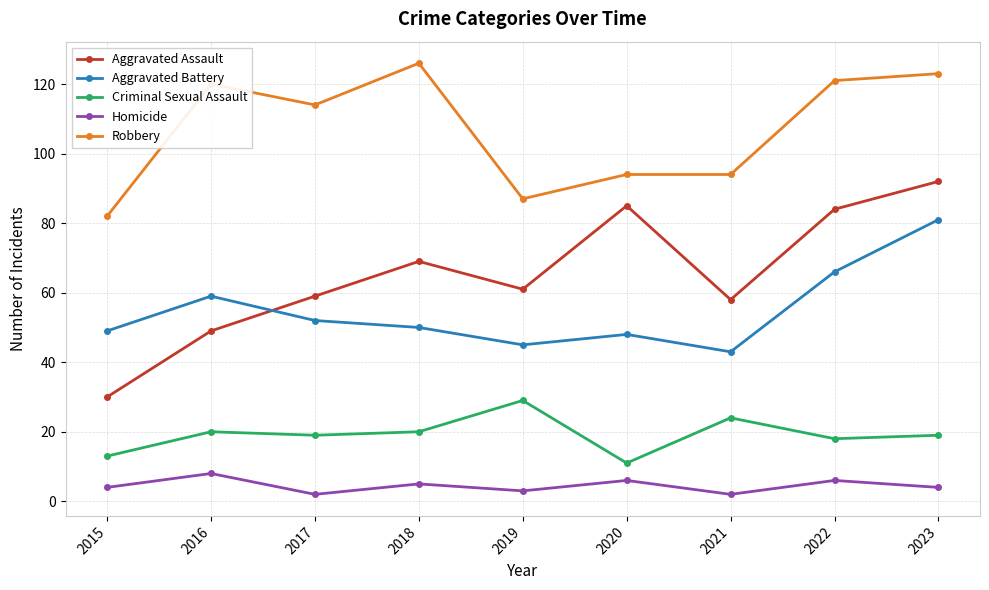

At how many categories does at least one series exceed 19?

9